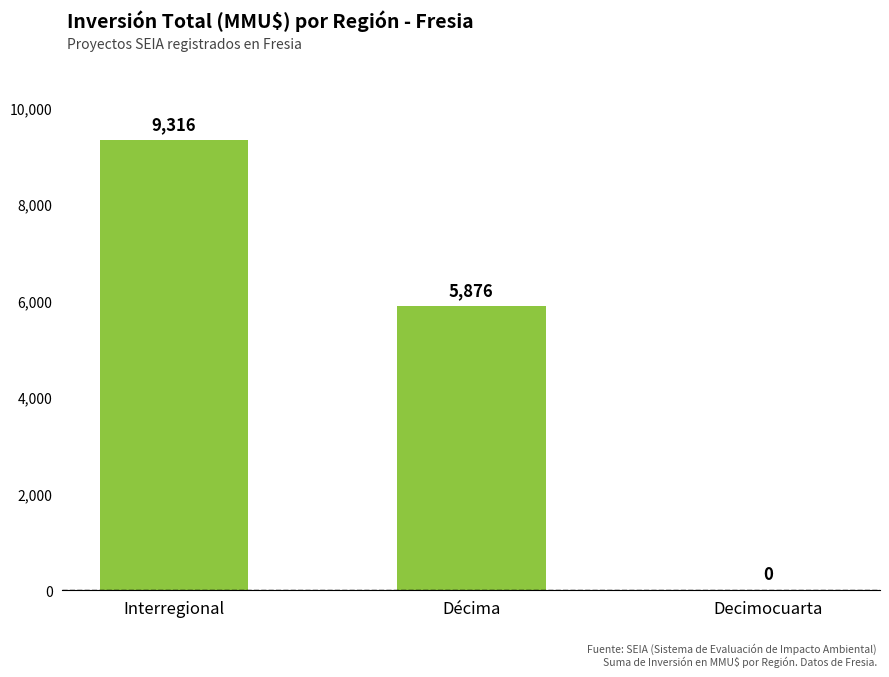

At which label does the data first exceed 5876?

Interregional